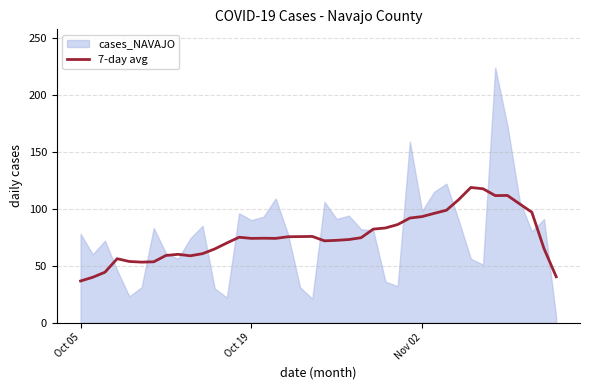

What is the highest value of the 7-day avg series?

118.7